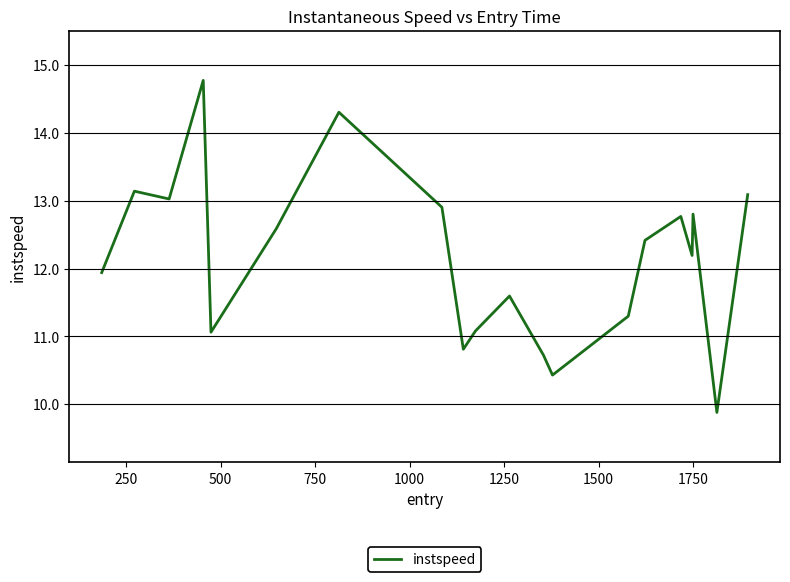

What is the difference between the maximum and minimum values?

4.9